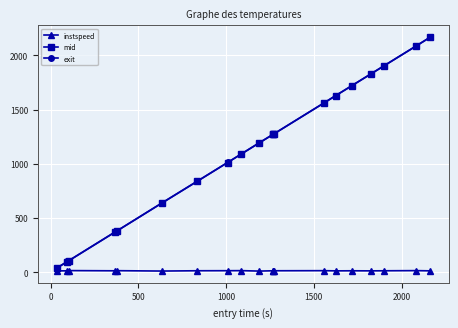

At how many categories does at least one series exceed 1508?

7